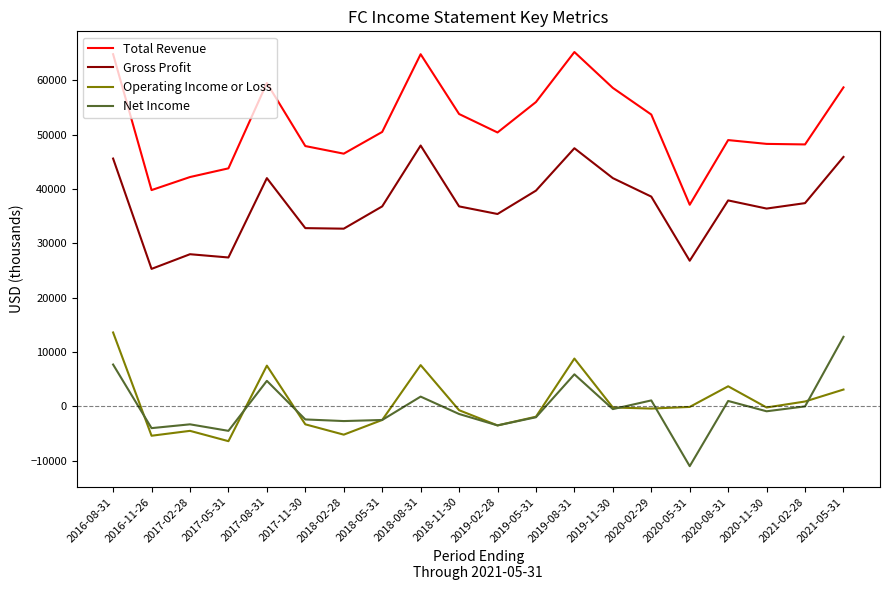

Between 2020-08-31 and 2021-02-28, which series saw the biggest shift?

Operating Income or Loss